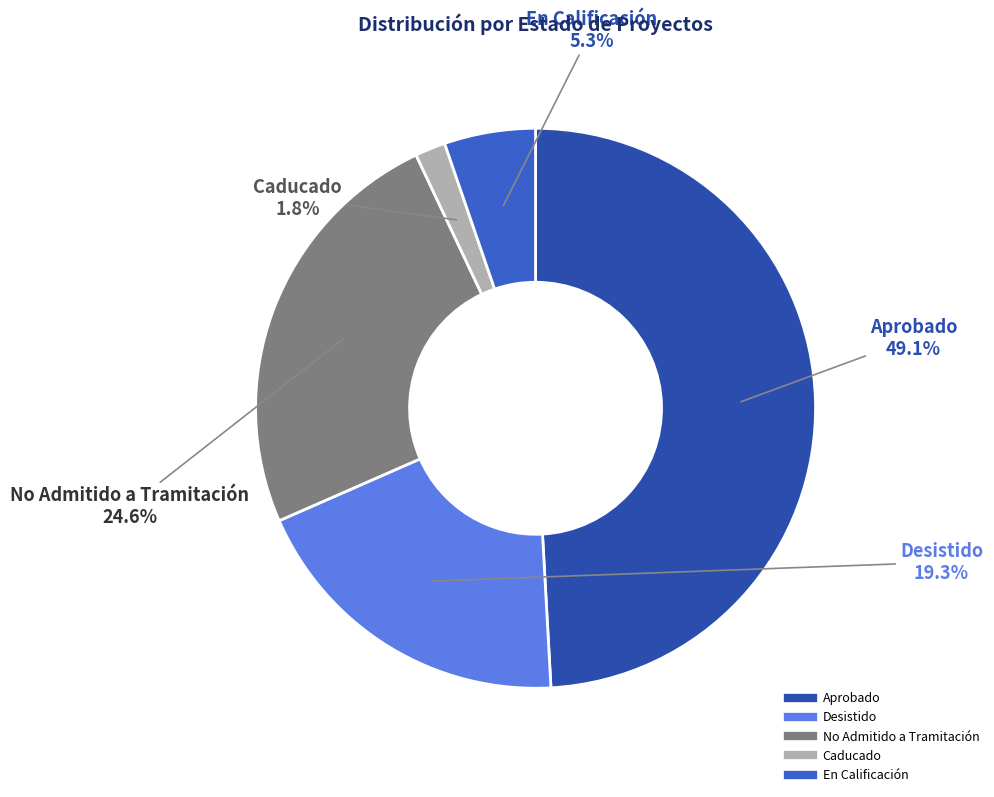

Does Aprobado represent more than half of the total?

No